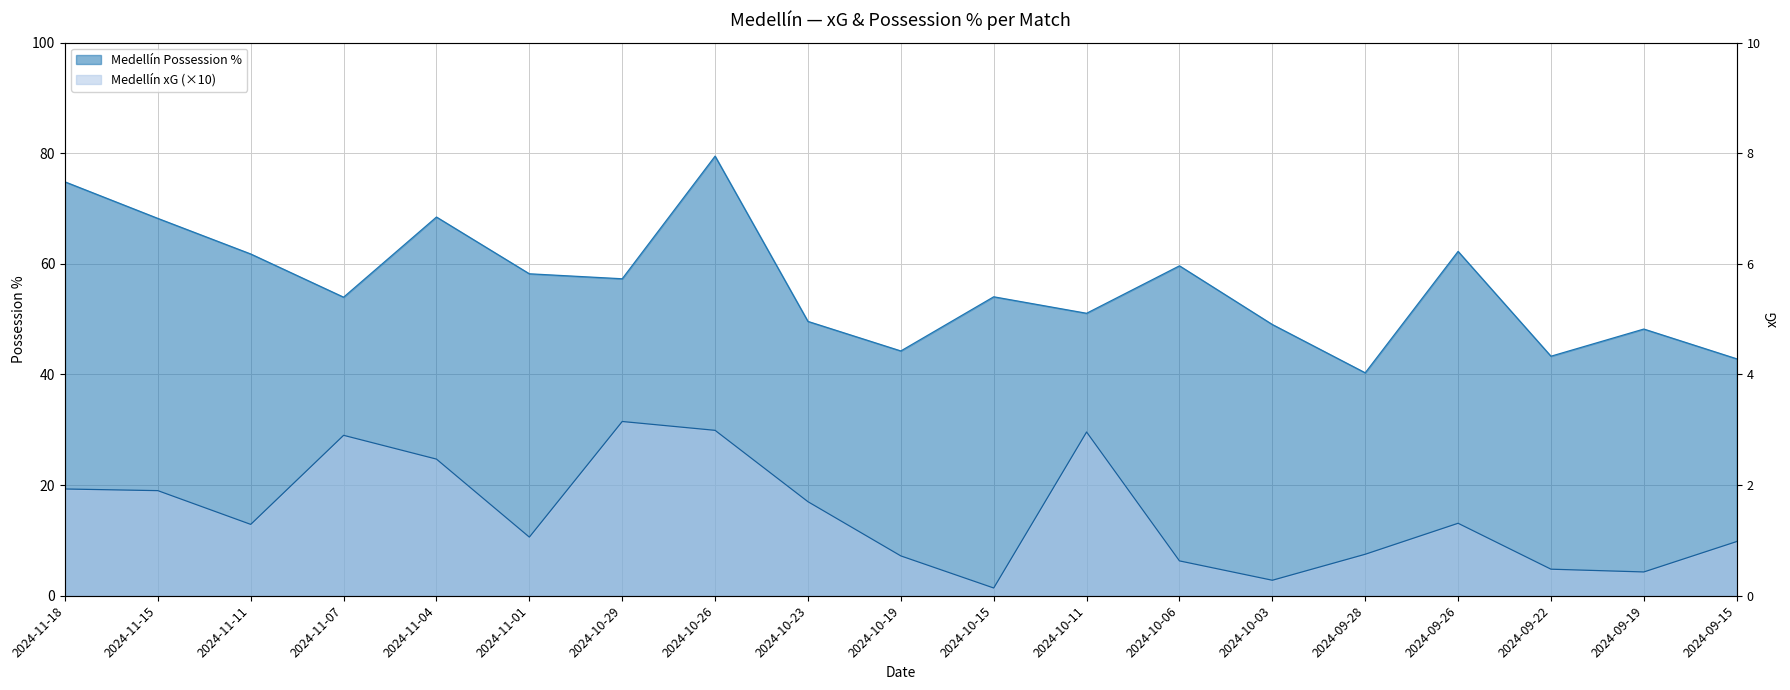

At which category is the sum across all series the highest?

2024-10-26